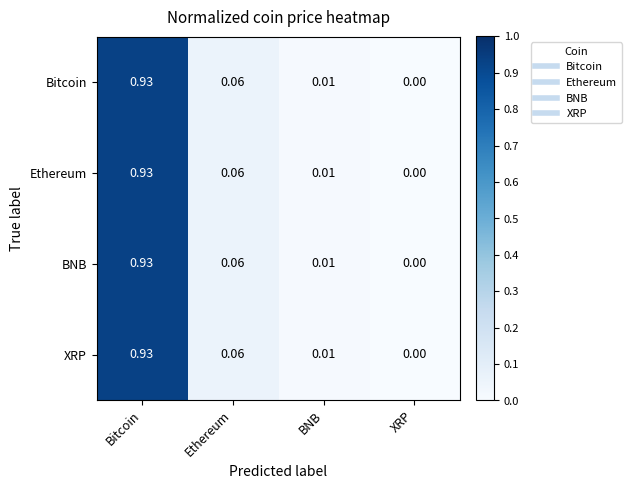

Rank the categories by Bitcoin value from lowest to highest.

XRP, BNB, Ethereum, Bitcoin